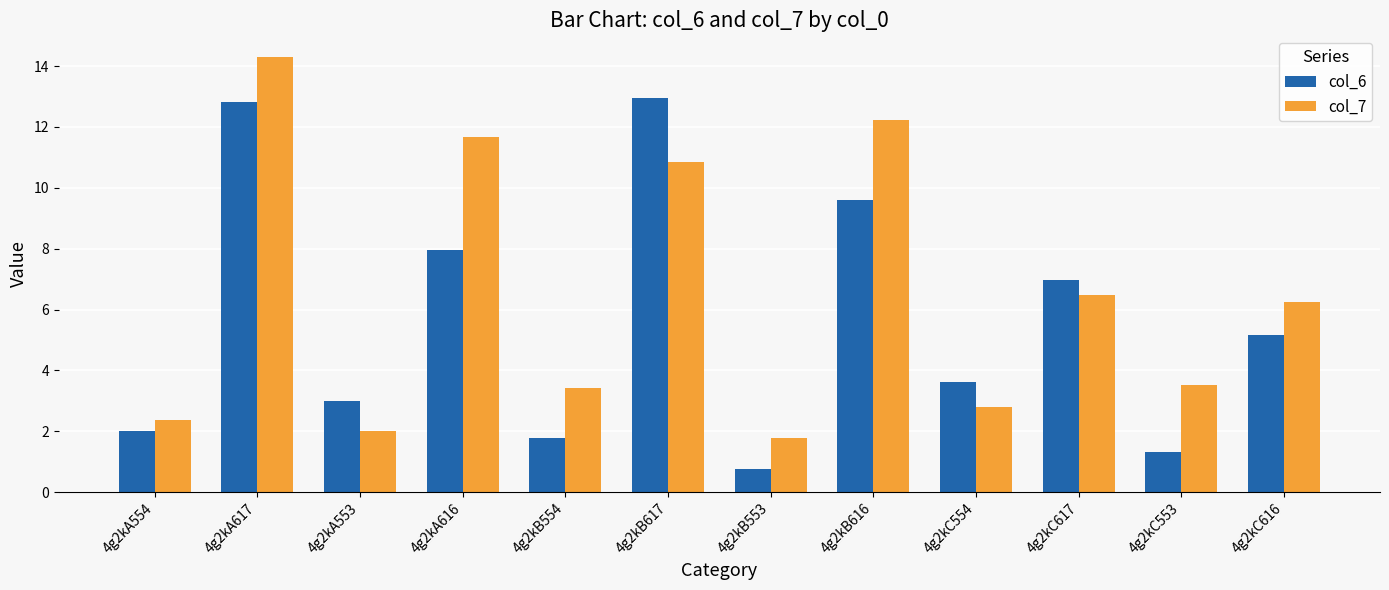

Reading left to right, what are all the values shown in this chart?

col_6: 4g2kA554=2.0	4g2kA617=12.8	4g2kA553=3.0	4g2kA616=7.9	4g2kB554=1.8	4g2kB617=12.9	4g2kB553=0.8	4g2kB616=9.6	4g2kC554=3.6	4g2kC617=7.0	4g2kC553=1.3	4g2kC616=5.2
col_7: 4g2kA554=2.4	4g2kA617=14.3	4g2kA553=2.0	4g2kA616=11.7	4g2kB554=3.4	4g2kB617=10.8	4g2kB553=1.8	4g2kB616=12.2	4g2kC554=2.8	4g2kC617=6.5	4g2kC553=3.5	4g2kC616=6.3